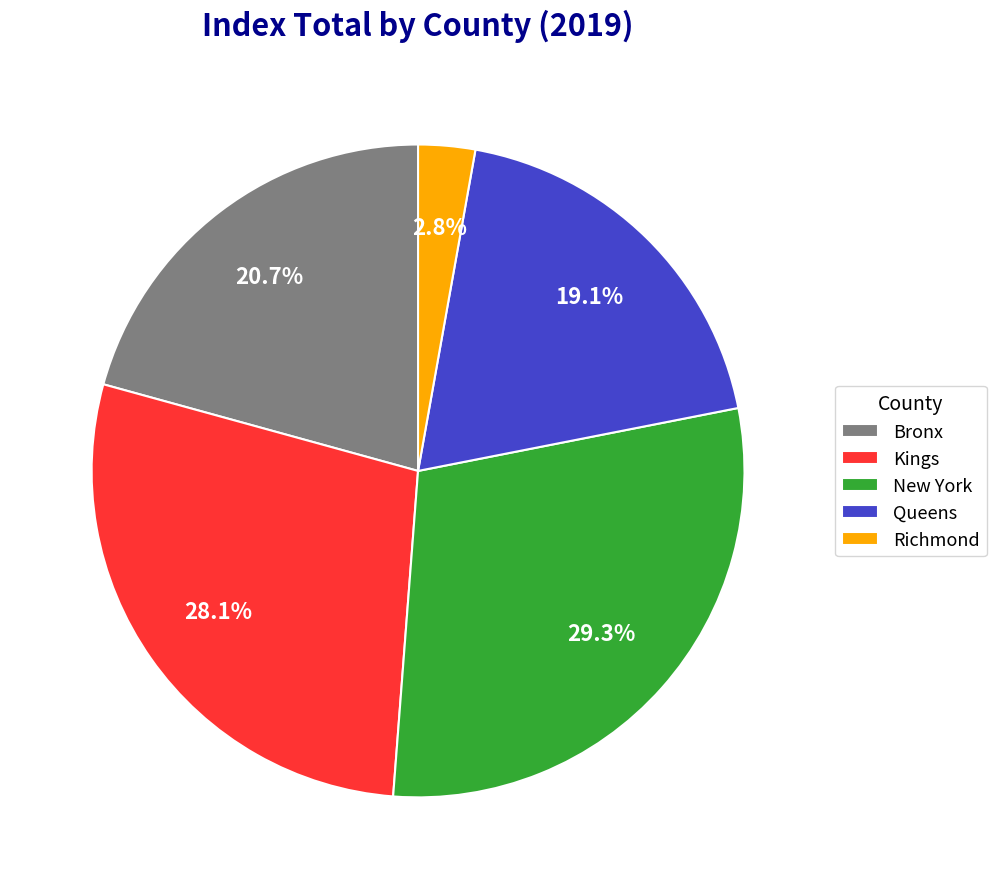

Which slice is the smallest?

Richmond